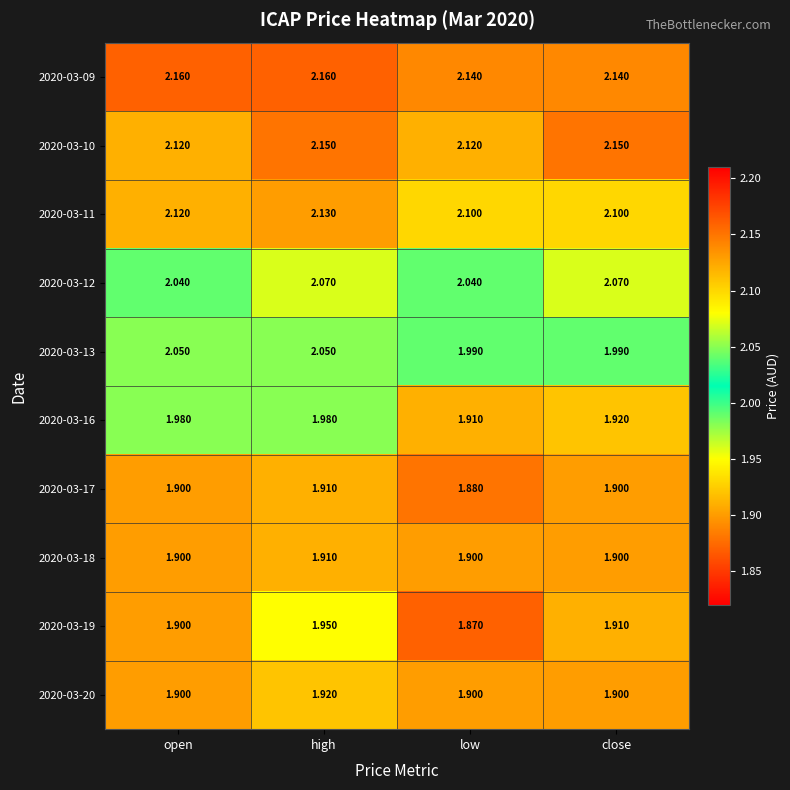

At how many categories does at least one series exceed 2?

4